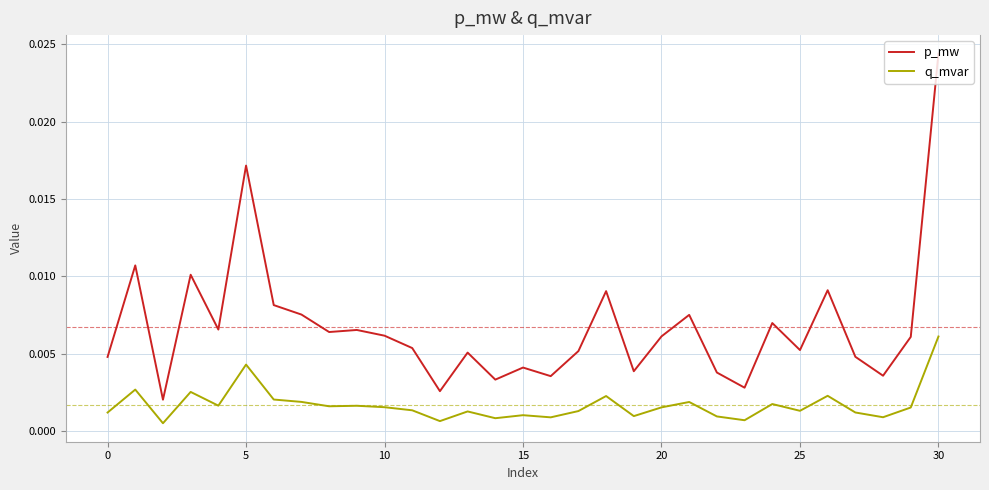

True or false: p_mw and q_mvar intersect in this chart.

False